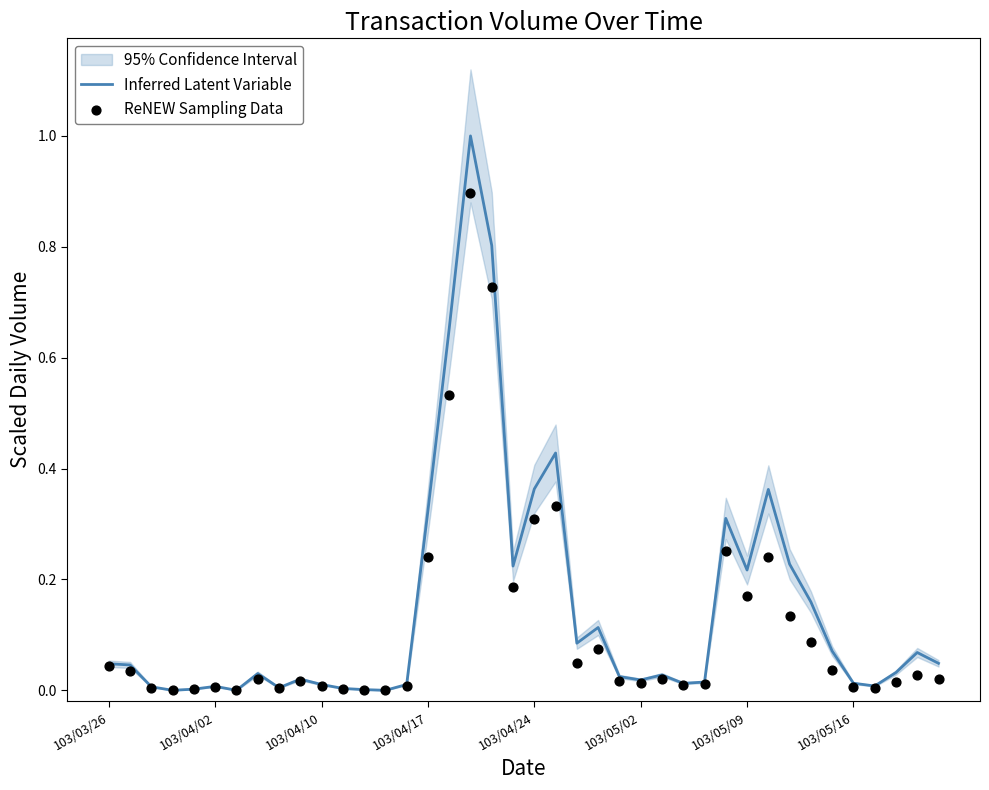

Which series reaches the maximum Y coordinate?

Inferred Latent Variable